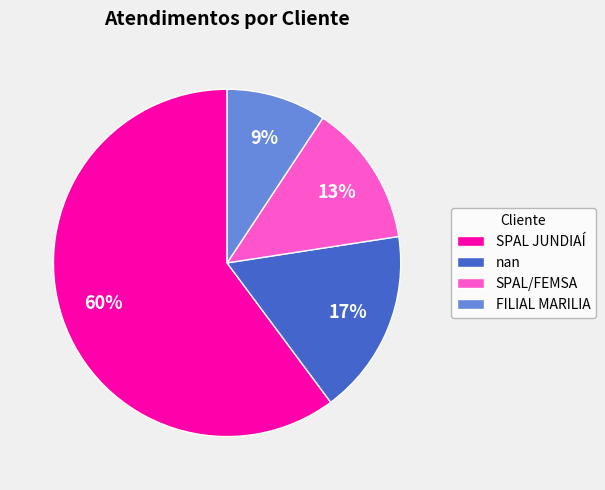

Which slice is the largest?

SPAL JUNDIAÍ